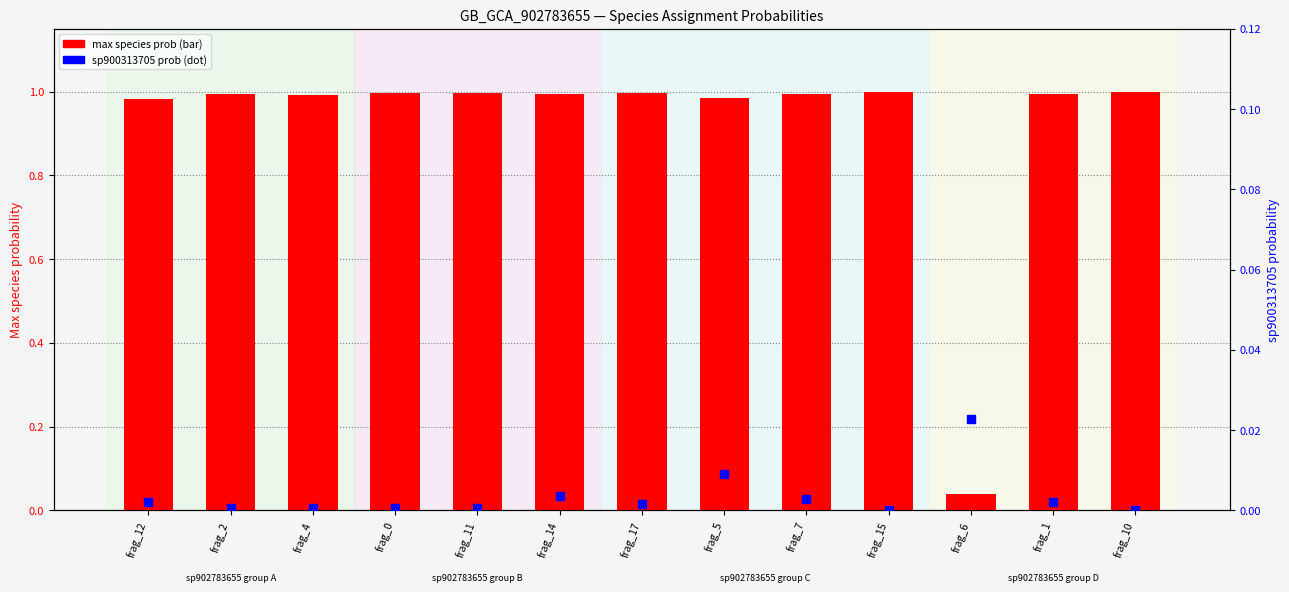

What is the label of the 8th bar from the right?

frag_14